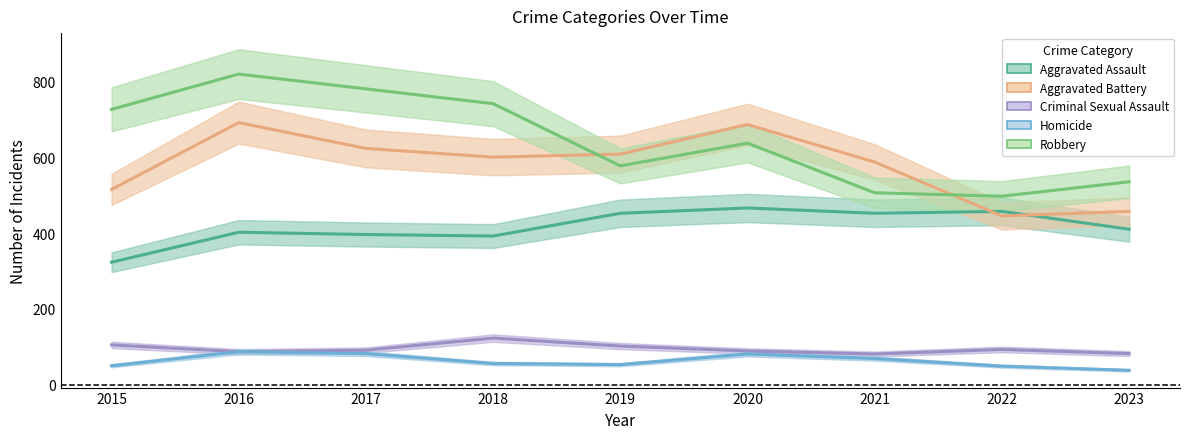

Does the chart have visible grid lines?

No